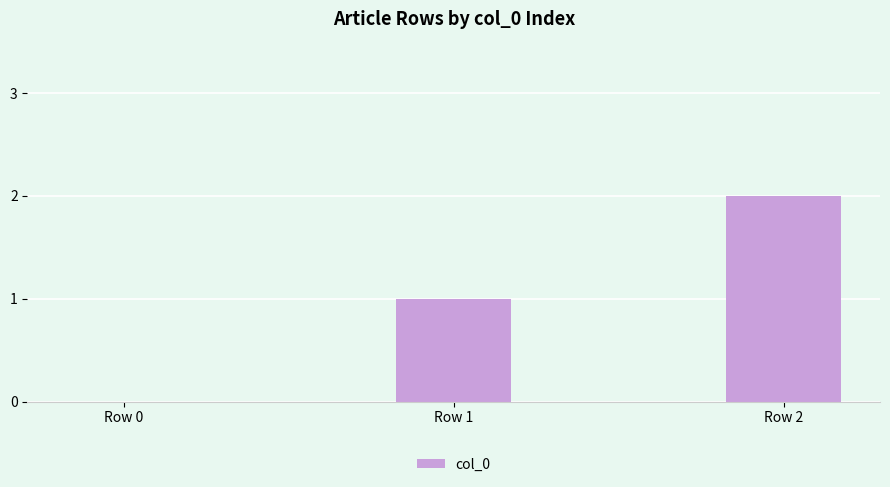

Are the bars horizontal?

No